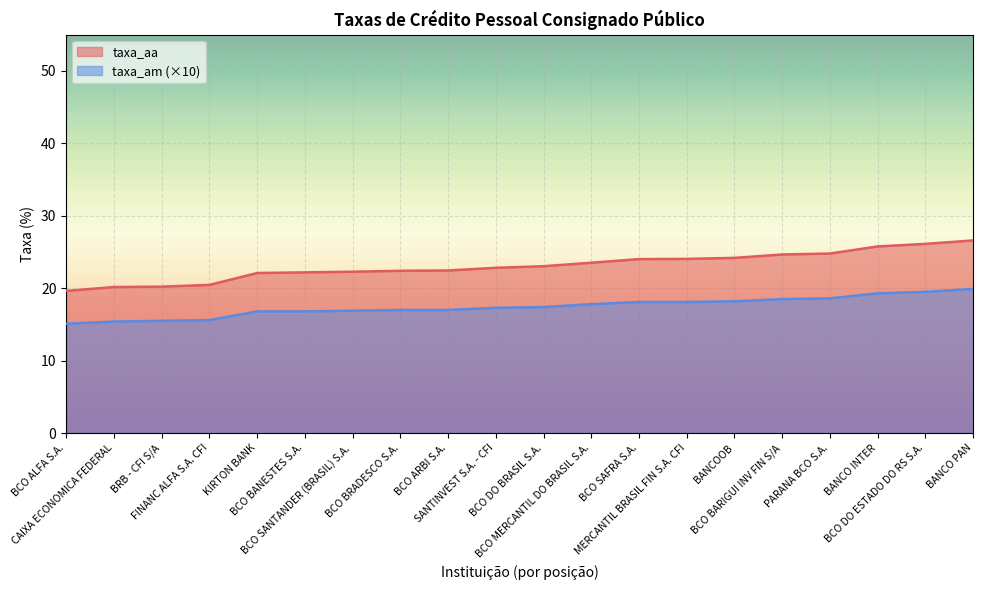

What is the sum of the taxa_am values at BCO ALFA S.A. and BCO BRADESCO S.A.?

32.1